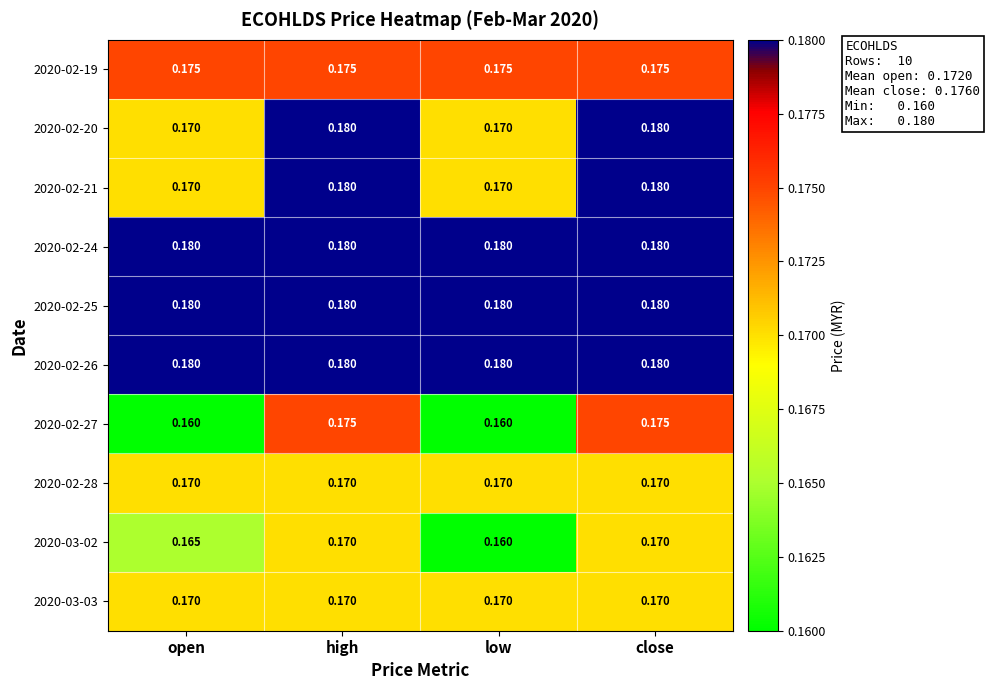

How many data points does each series have?

4